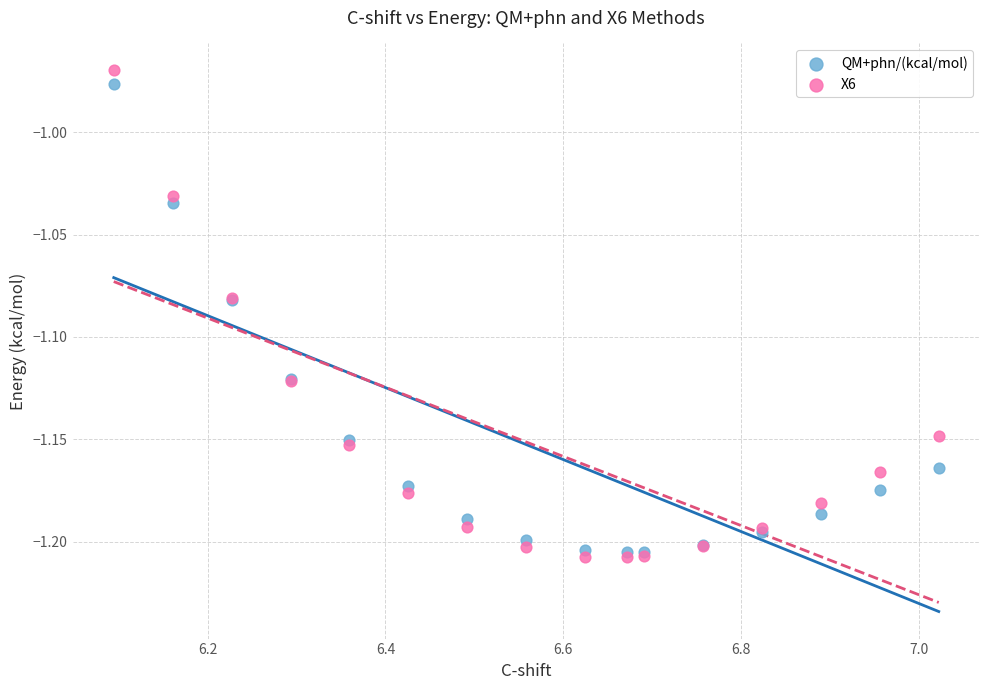

Which series has the largest Y range (max minus min)?

X6